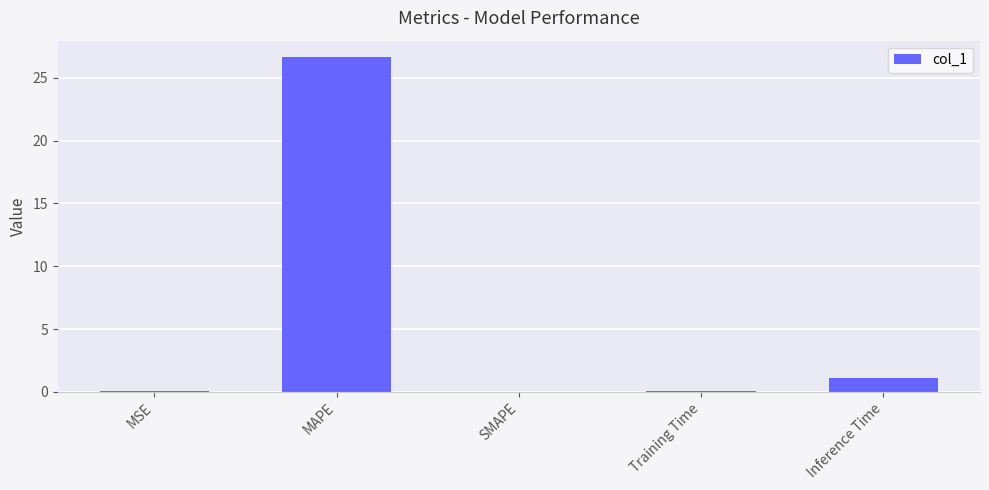

True or false: the data shows 26.6 at MAPE.

True